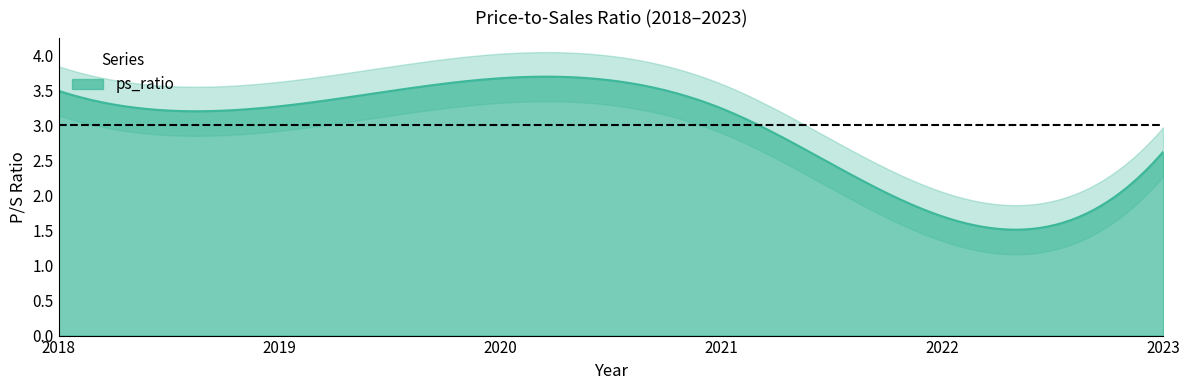

What is the ratio of the value at 2018 to the value at 2020?

1.0